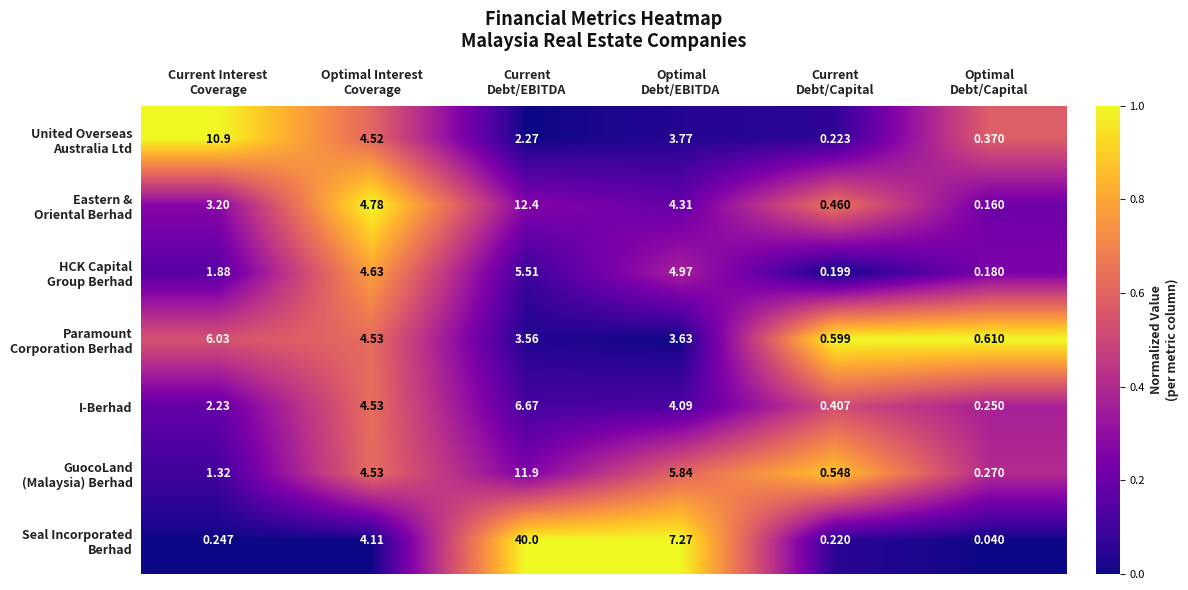

What is the total value across all series at Optimal Interest
Coverage?

31.6